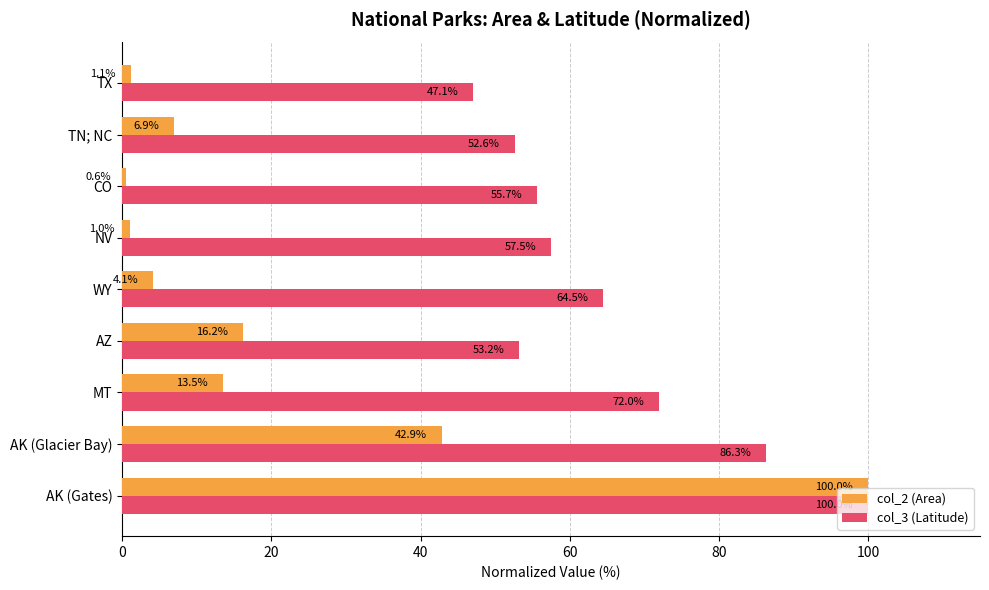

What are all the series names shown in the legend?

col_2 (Area), col_3 (Latitude)